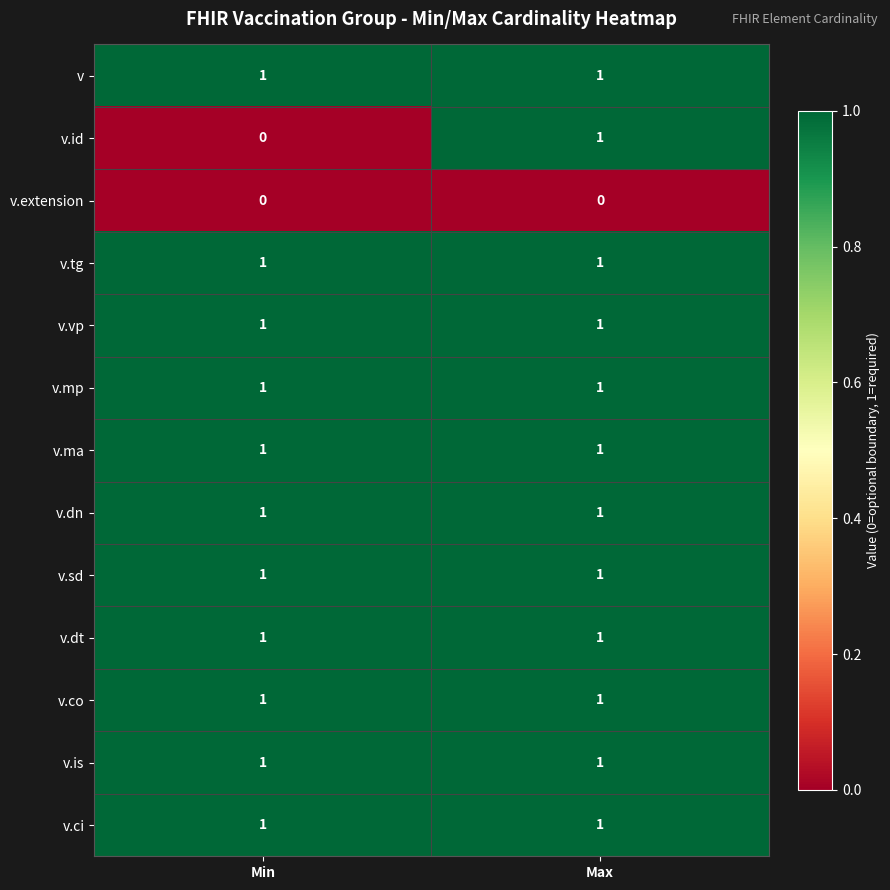

Which series changed the most between Min and Max?

v.id